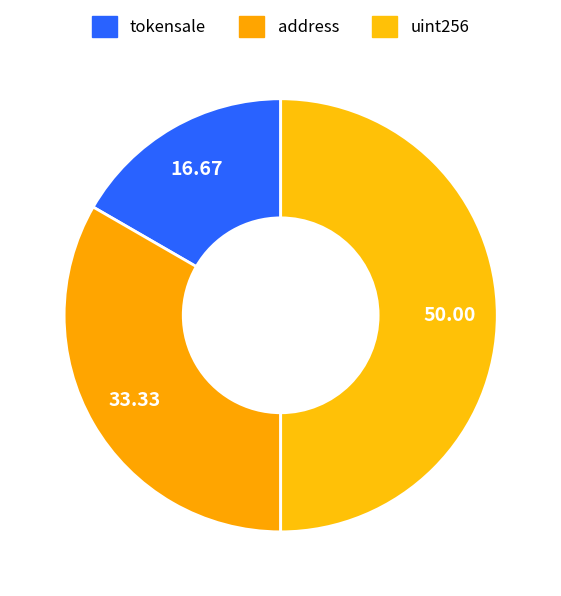

Rank the categories by value from highest to lowest.

uint256, address, tokensale